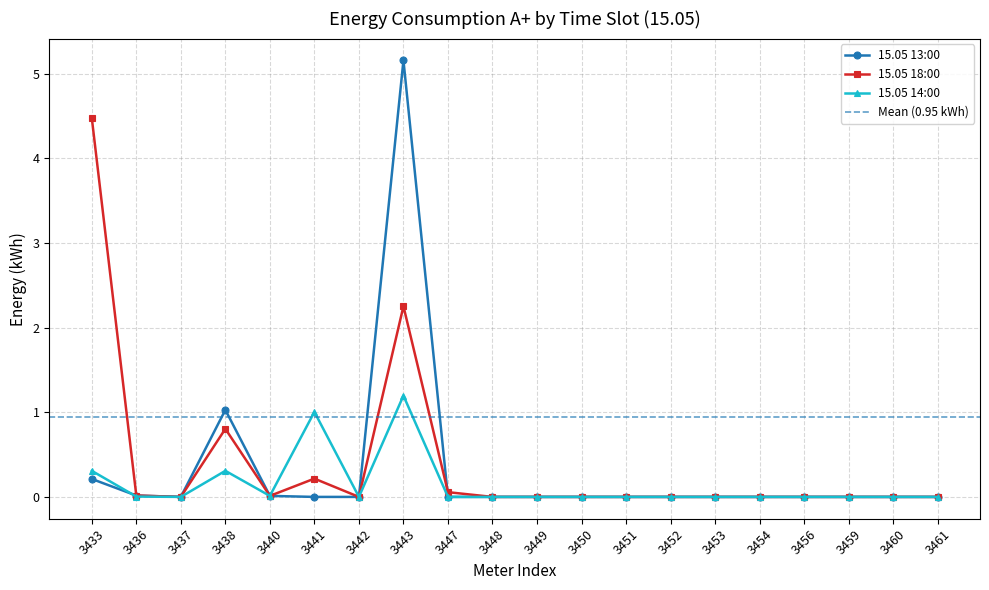

Rank the series by their maximum value, from highest to lowest.

15.05 13:00, 15.05 18:00, 15.05 14:00